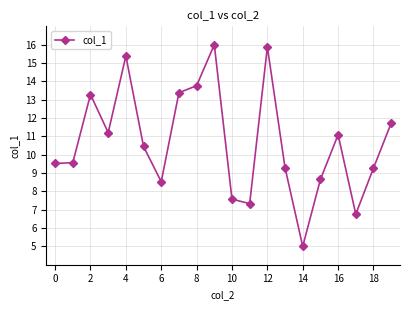

What is the greatest value displayed?

16.0